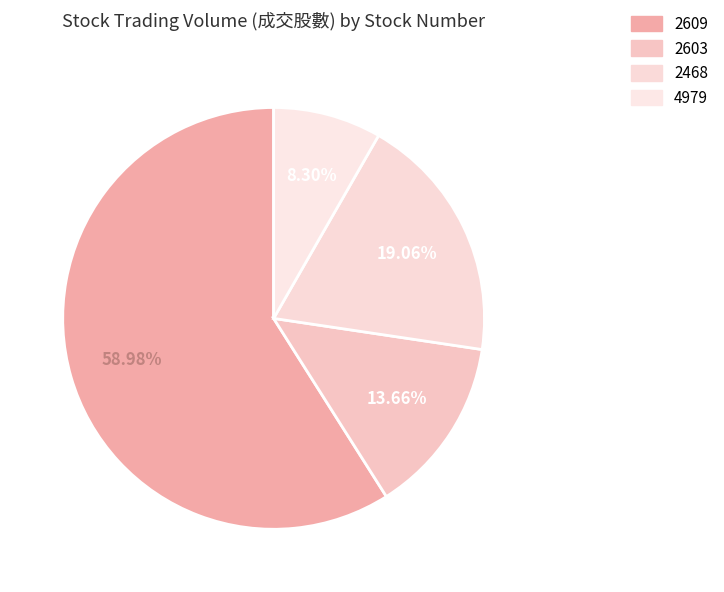

Which has a higher value, 2468 or 2609?

2609